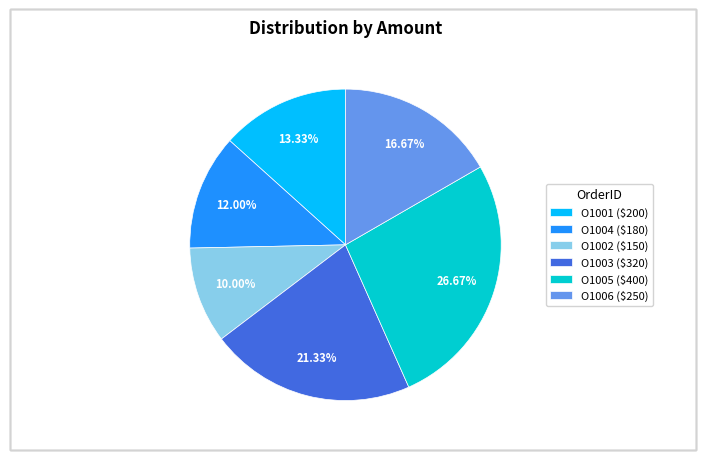

Combined, what portion of the pie is O1006 and O1002?

26.7%